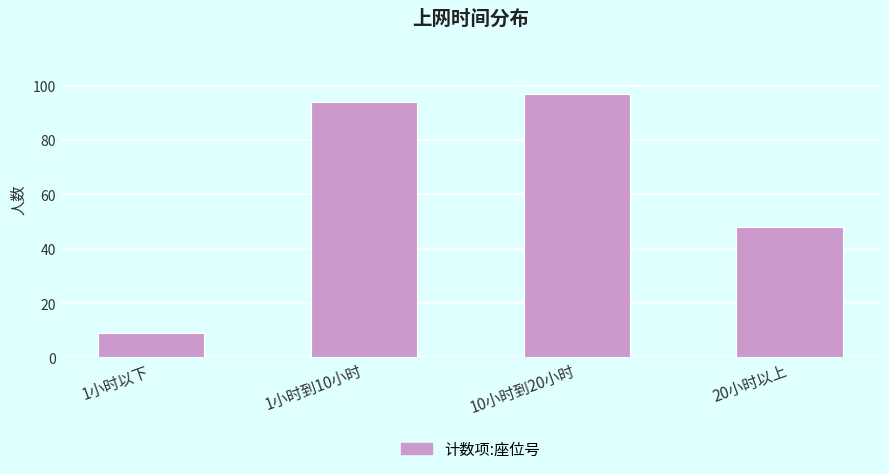

What is the average value?

62